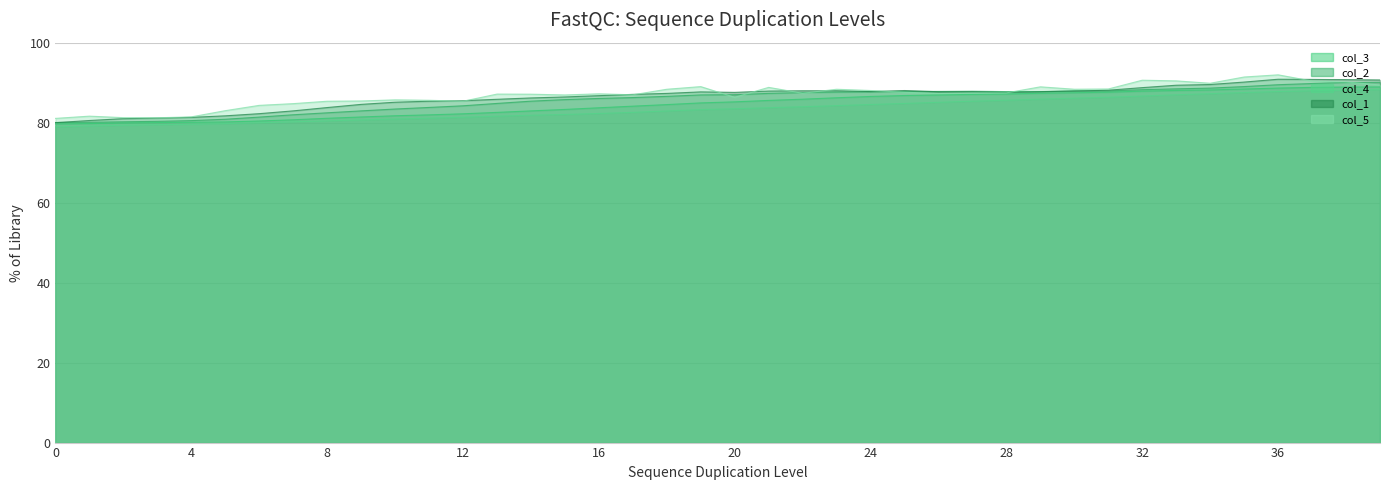

What is the minimum value shown in the chart?

79.0